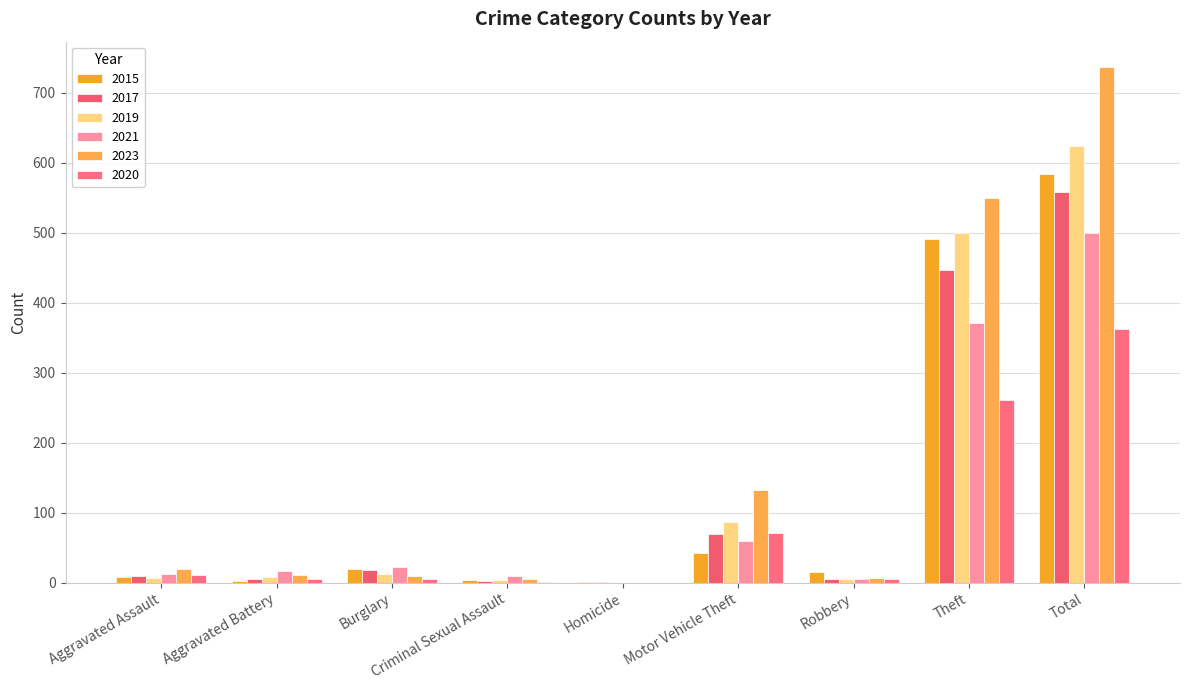

Which series has the largest total across all categories?

2023